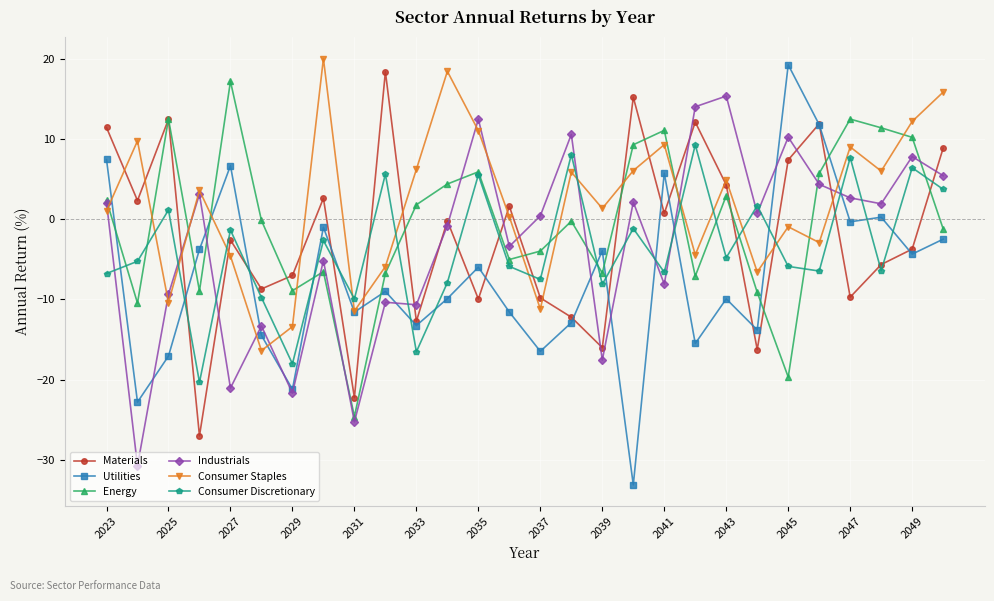

What are all the series names shown in the legend?

Materials, Utilities, Energy, Industrials, Consumer Staples, Consumer Discretionary